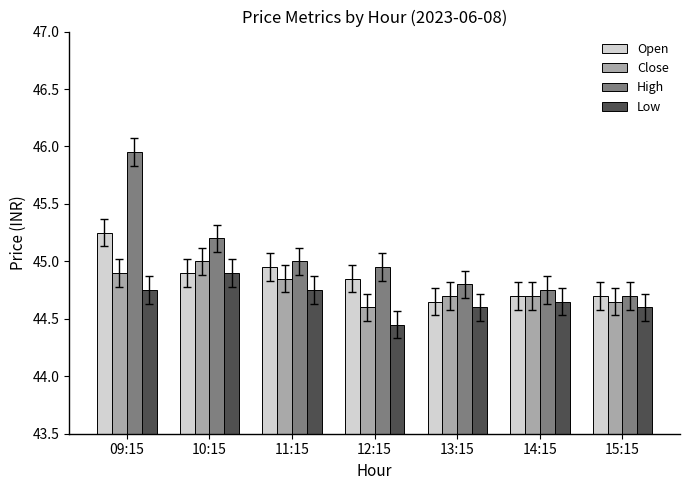

List the series in order of their overall mean, highest first.

High, Open, Close, Low